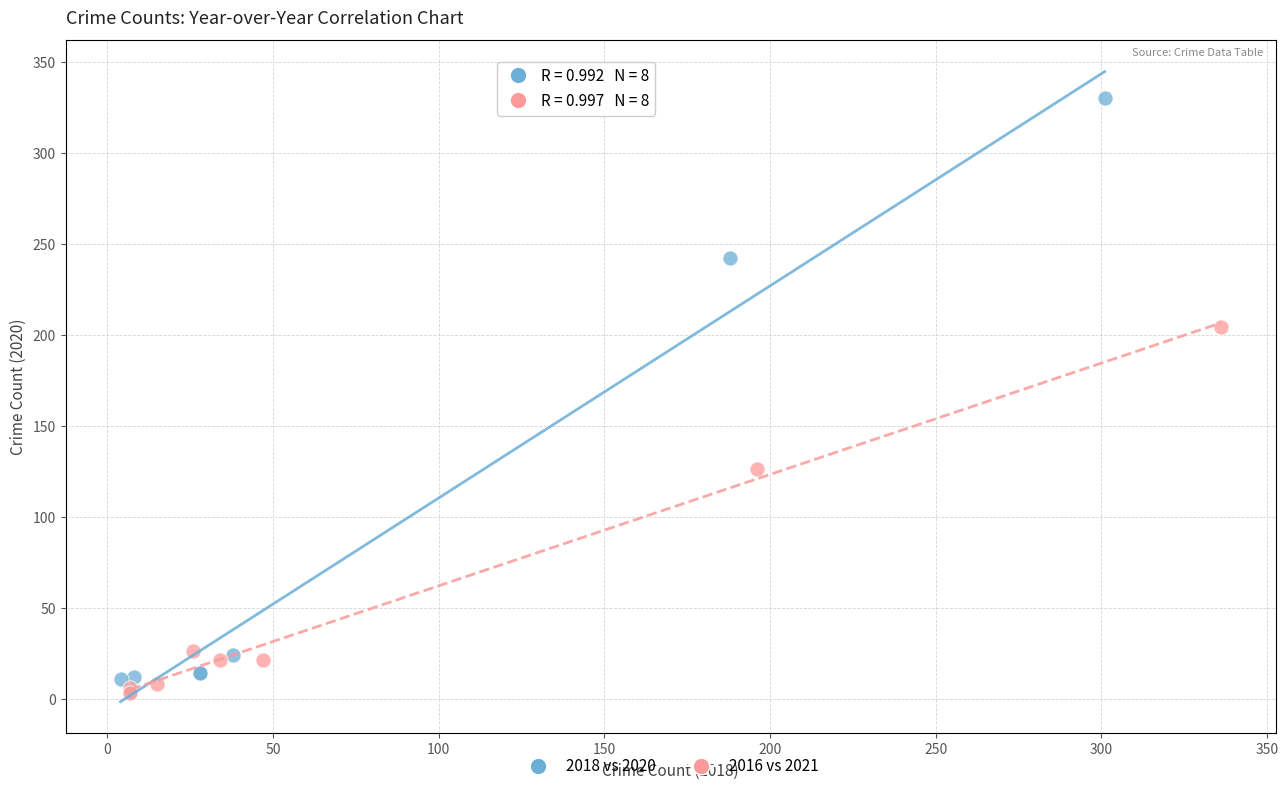

Which series has the largest Y range (max minus min)?

2018 vs 2020